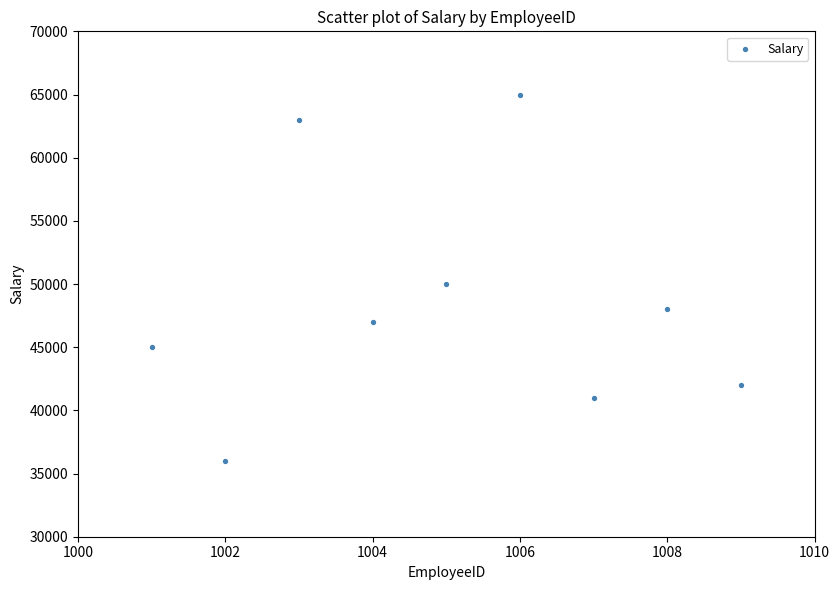

What is the range of Y values (max minus min)?

29000